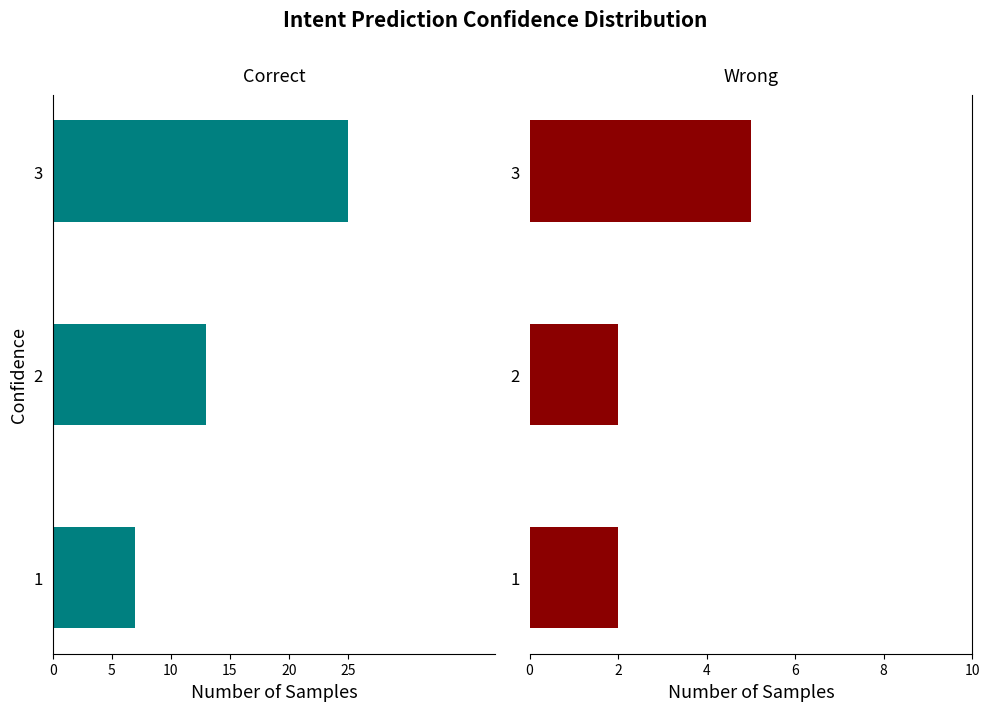

How many values in the j series exceed -13?

1